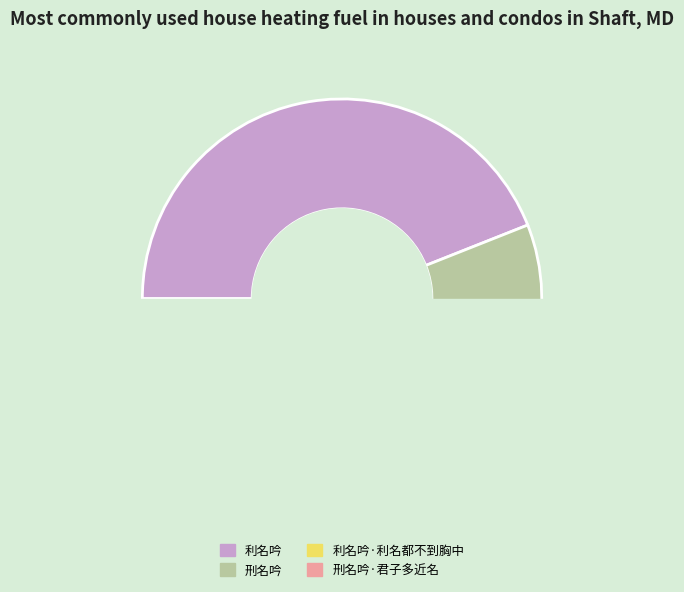

True or false: 刑名吟·君子多近名 accounts for 14% of the total.

False